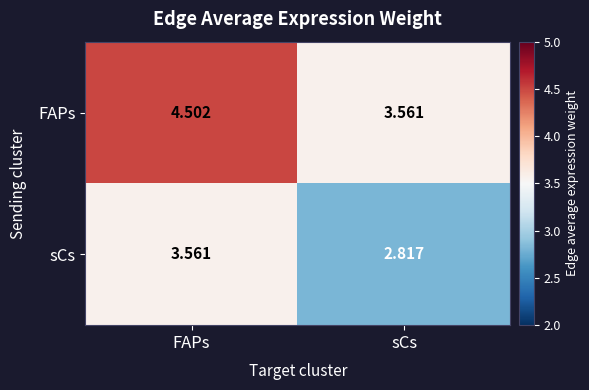

At which category is the sum across all series the highest?

FAPs